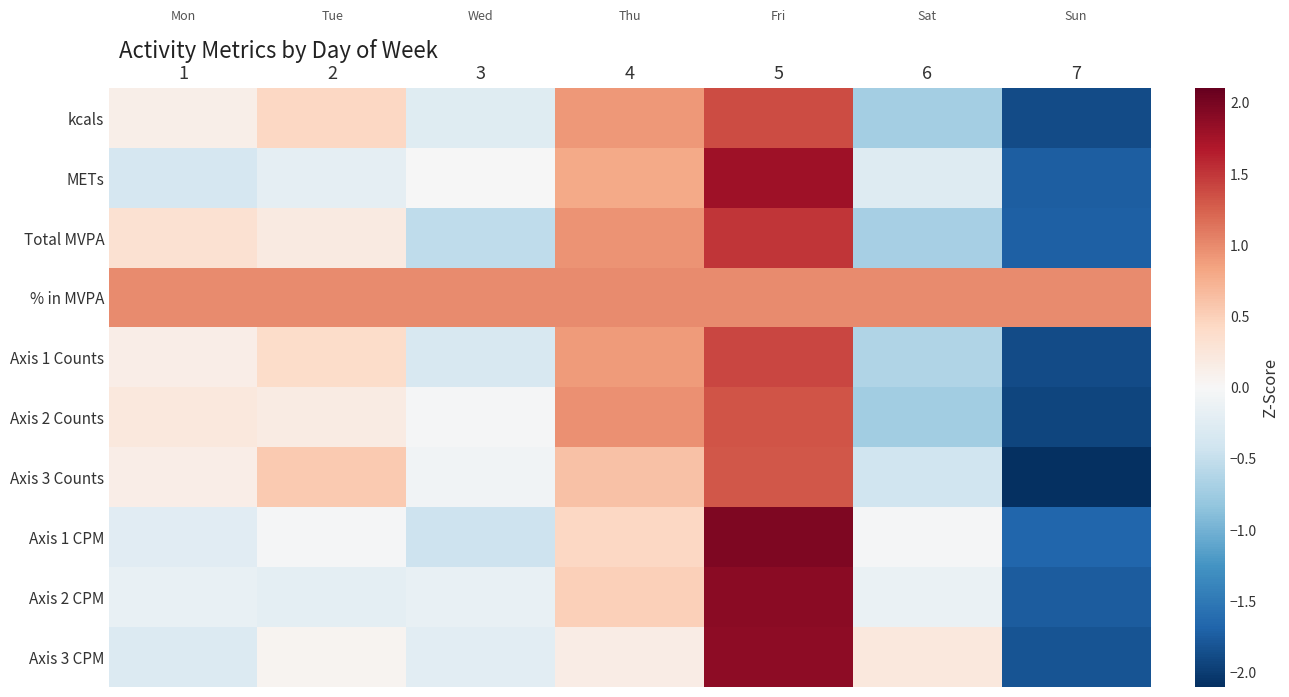

Reading left to right, what are all the values shown in this chart?

kcals: 1=0.1	2=0.4	3=-0.2	4=0.9	5=1.4	6=-0.7	7=-1.9
METs: 1=-0.4	2=-0.2	3=-0.0	4=0.8	5=1.8	6=-0.3	7=-1.7
Total MVPA: 1=0.3	2=0.2	3=-0.5	4=0.9	5=1.5	6=-0.7	7=-1.7
% in MVPA: 1=1.0	2=1.0	3=1.0	4=1.0	5=1.0	6=1.0	7=1.0
Axis 1 Counts: 1=0.1	2=0.4	3=-0.3	4=0.9	5=1.4	6=-0.6	7=-1.9
Axis 2 Counts: 1=0.2	2=0.2	3=-0.0	4=1.0	5=1.3	6=-0.7	7=-1.9
Axis 3 Counts: 1=0.1	2=0.5	3=-0.1	4=0.6	5=1.3	6=-0.4	7=-2.1
Axis 1 CPM: 1=-0.2	2=-0.0	3=-0.4	4=0.4	5=2.0	6=-0.0	7=-1.7
Axis 2 CPM: 1=-0.2	2=-0.2	3=-0.2	4=0.5	5=1.9	6=-0.1	7=-1.7
Axis 3 CPM: 1=-0.3	2=0.1	3=-0.2	4=0.2	5=1.9	6=0.2	7=-1.8